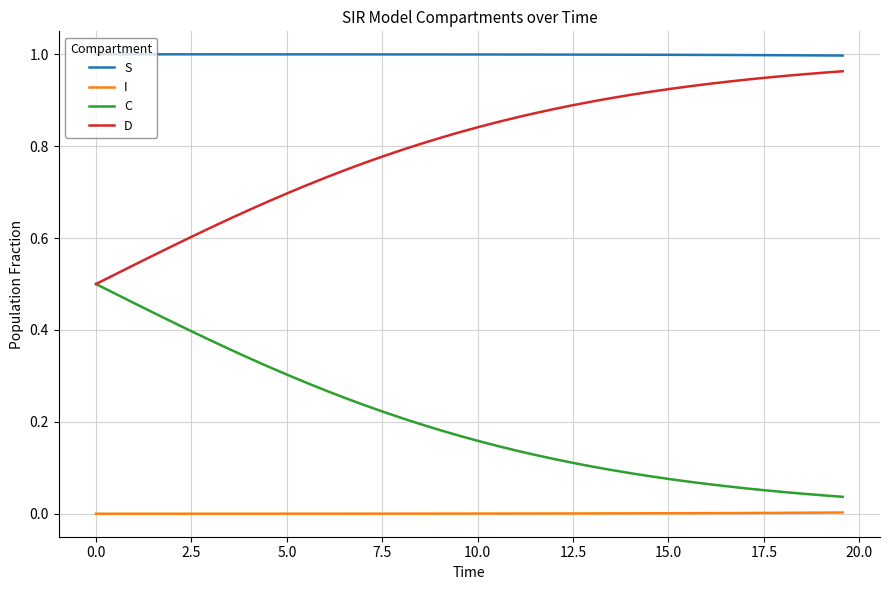

At how many categories does at least one series exceed 0?

40